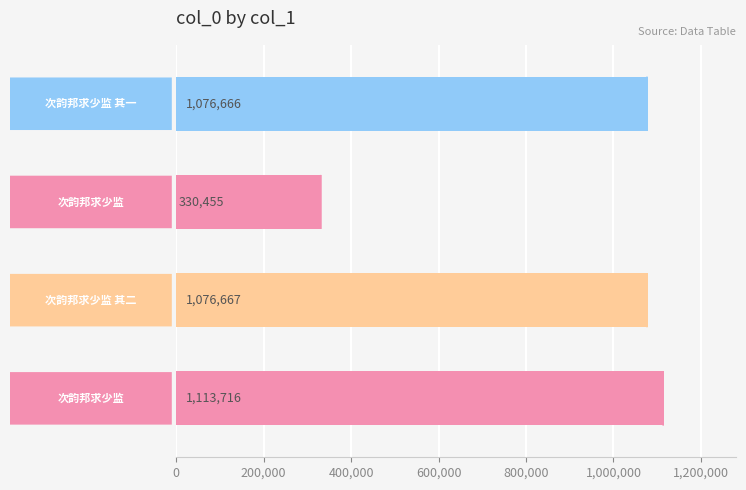

What is the sum of all values?

3597504